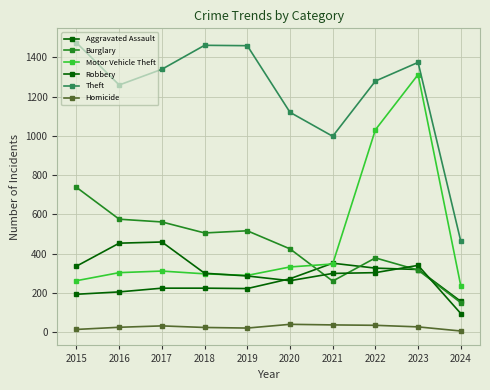

How many data points in Motor Vehicle Theft are less than 312?

5